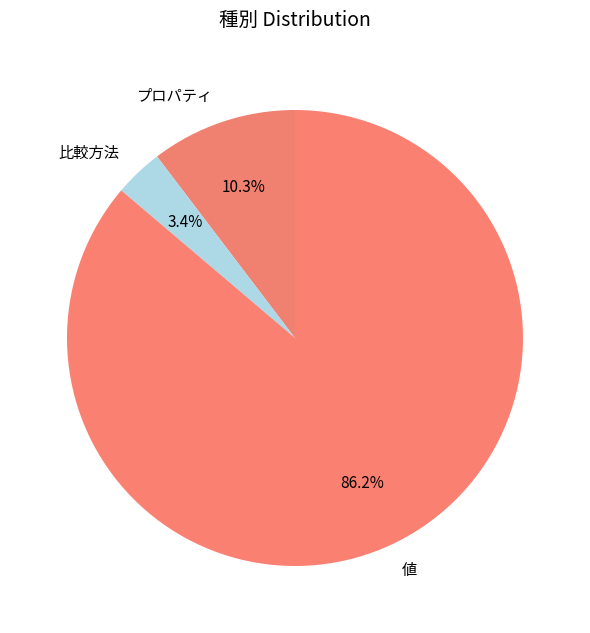

To the nearest percent, what is the difference between the largest and smallest slice percentages?

83%